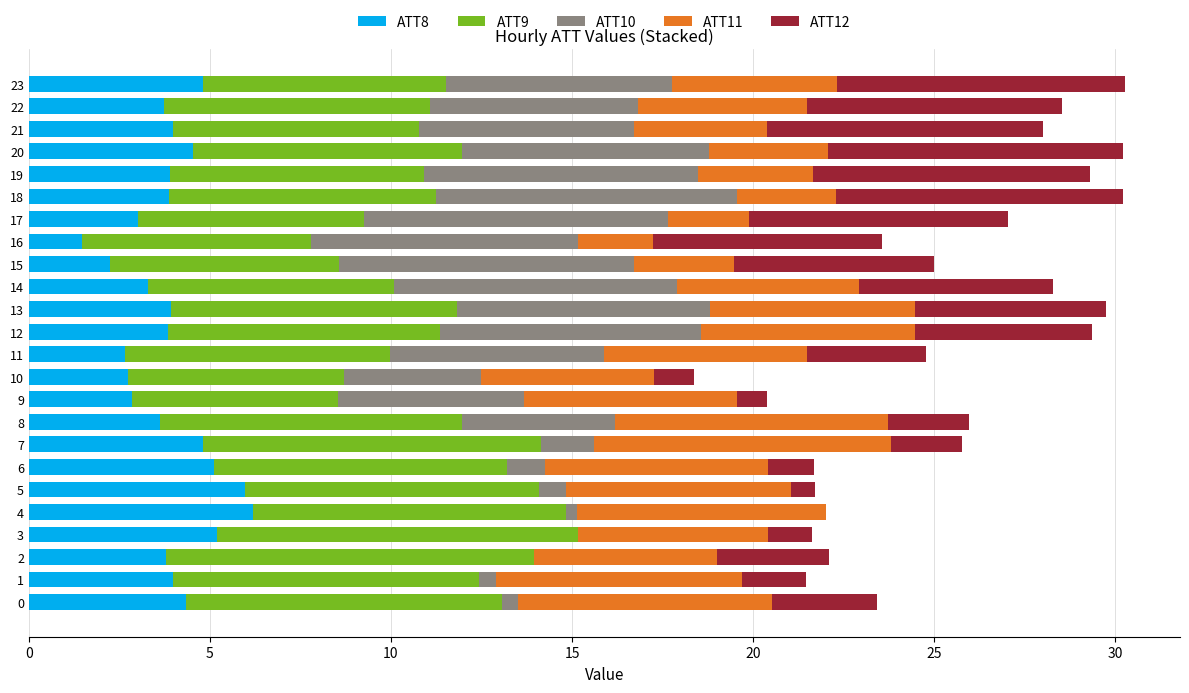

The value of ATT8 at 13 is 3.9. True or false?

True